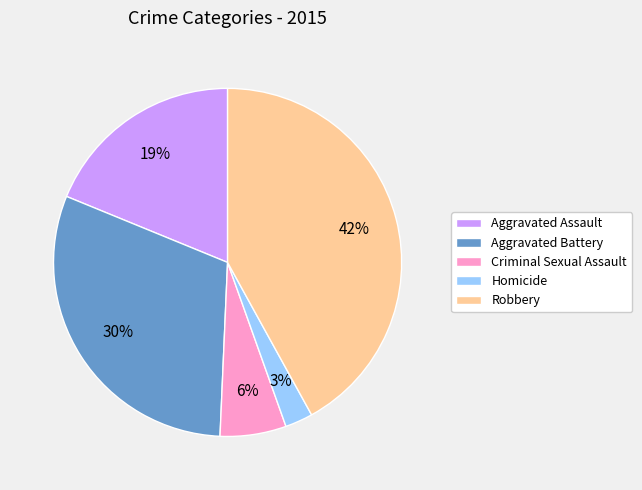

To the nearest percent, what is the difference between the Robbery and Homicide slice percentages?

39%